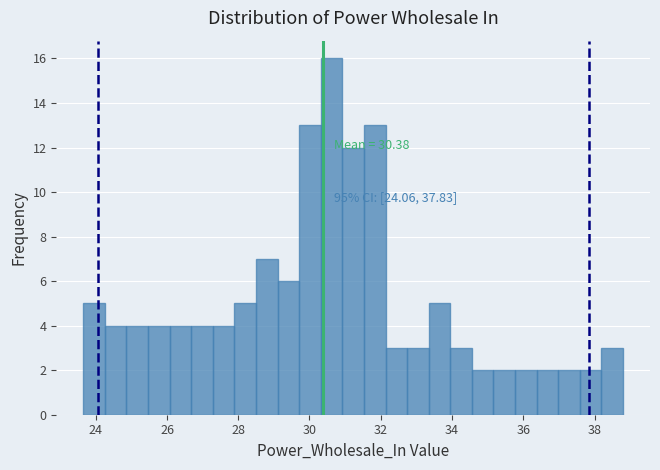

Around what value on the x-axis is the tallest bar? Give the approximate position of its centre, as read against the axis.

30.6